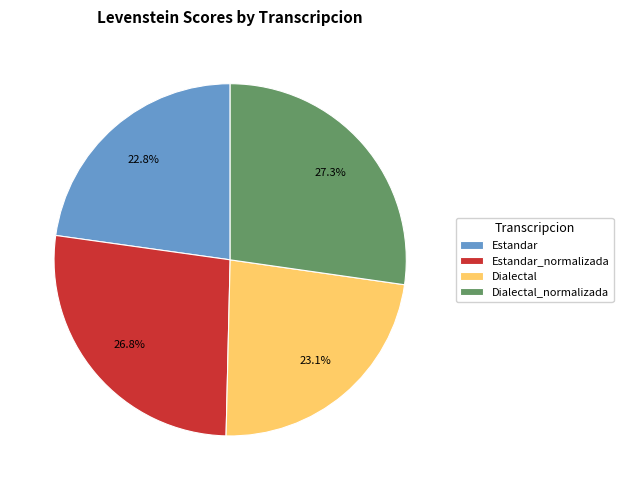

How many slices are in this pie chart?

4